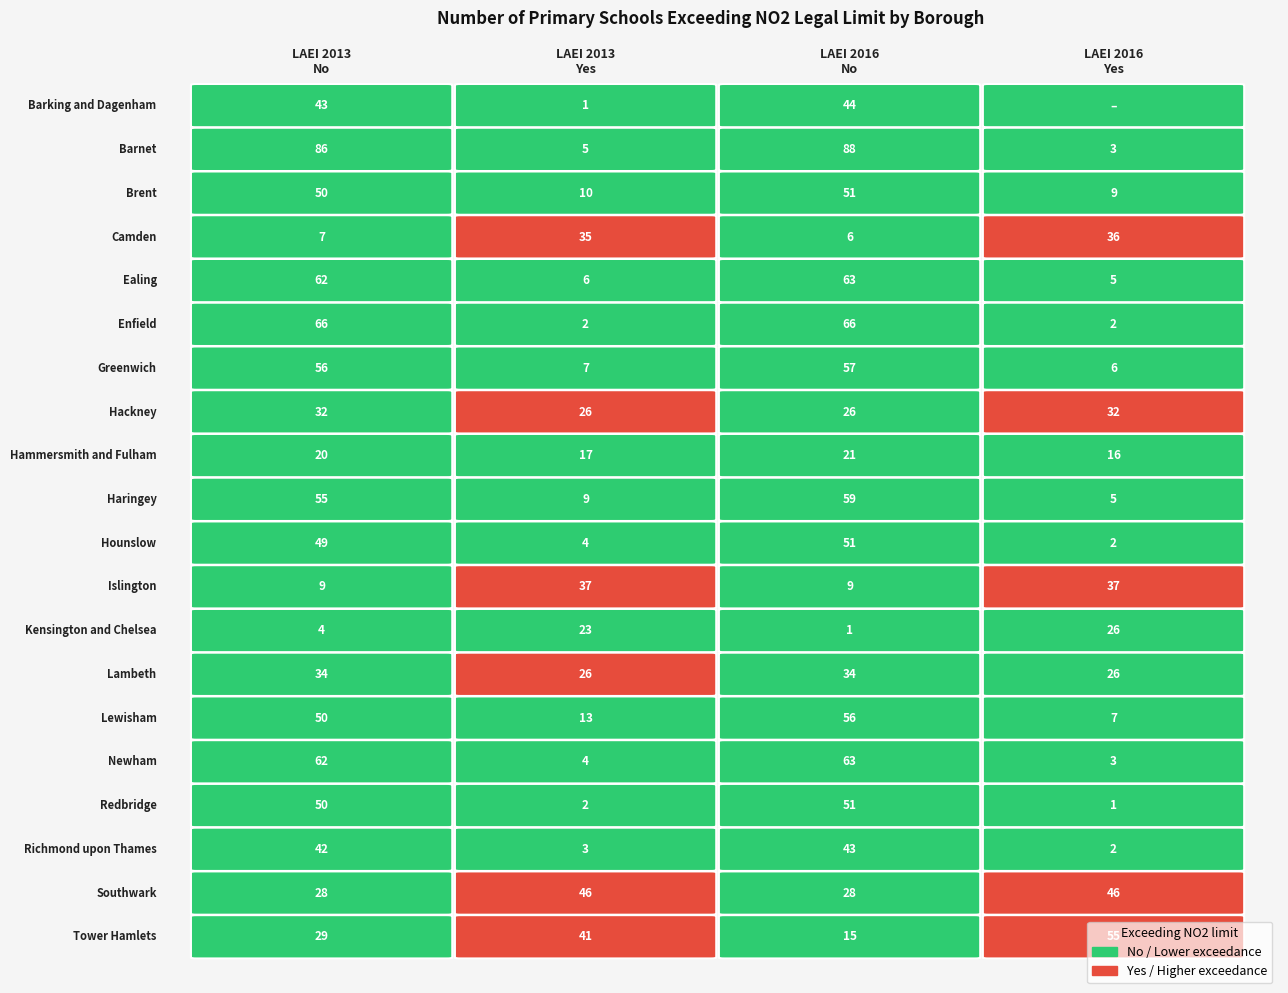

What is the difference between the maximum and minimum values in the LAEI 2016: Yes series?

55